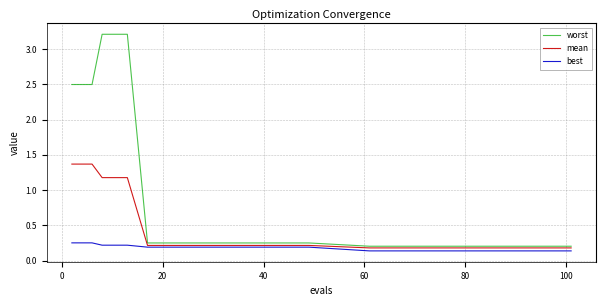

What is the highest value of the mean series?

1.4